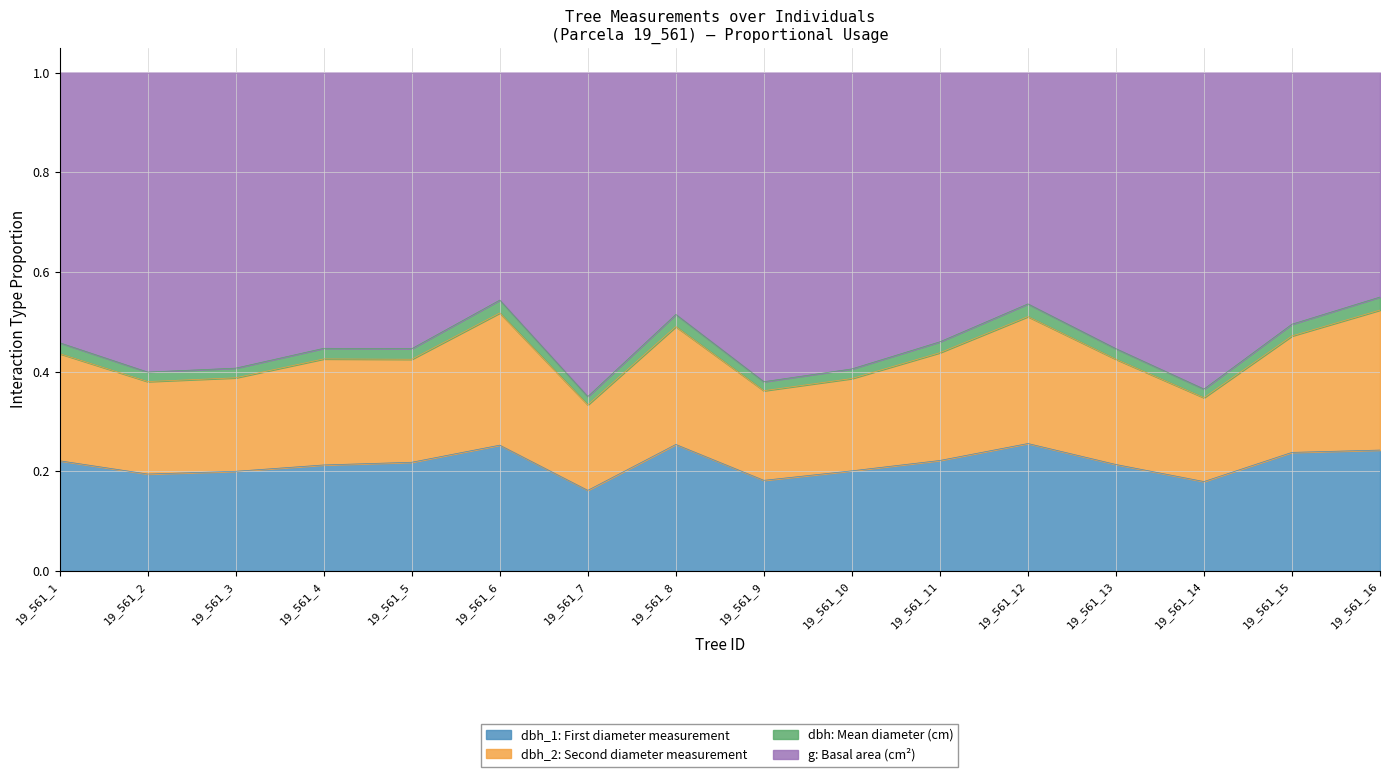

What is the total value across all series at 19_561_6?

1.0